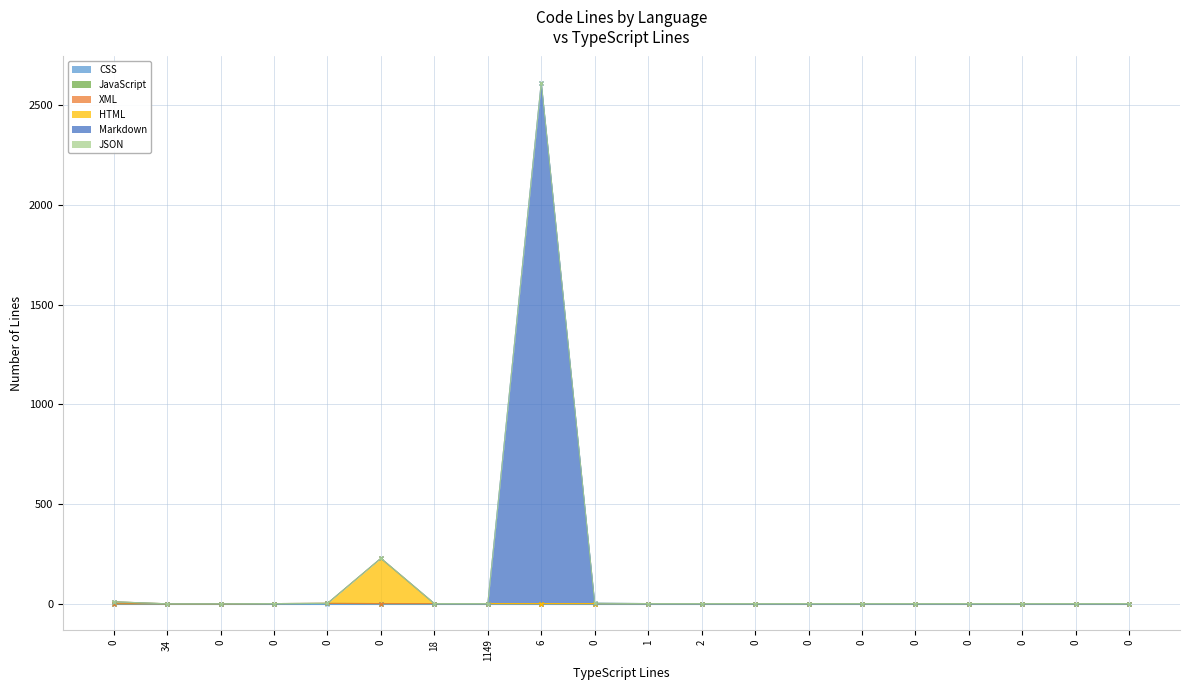

What is the greatest value displayed?

2613